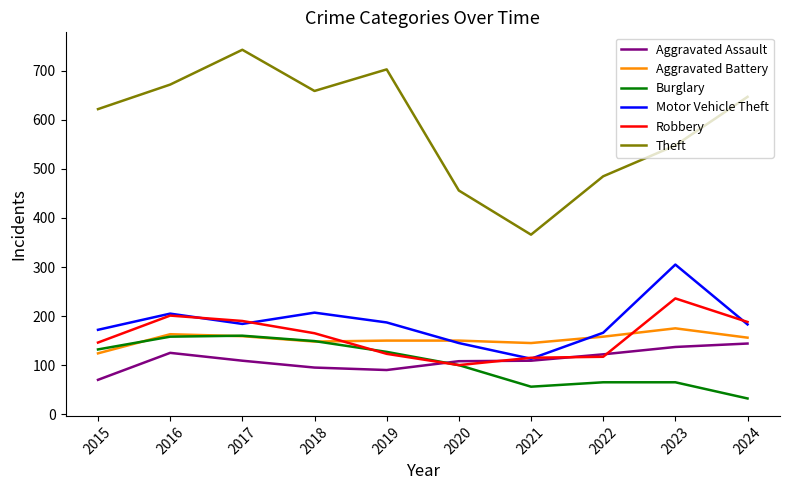

What is the highest value of the Motor Vehicle Theft series?

305